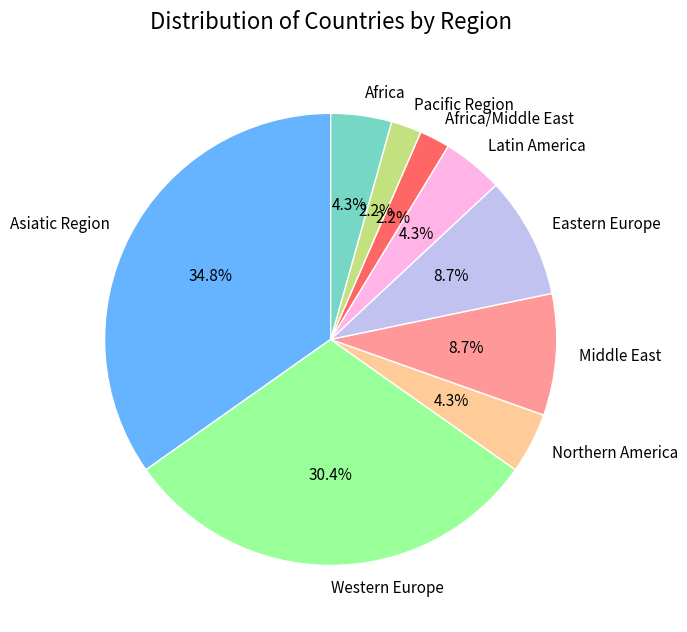

Does any single category account for the majority?

No